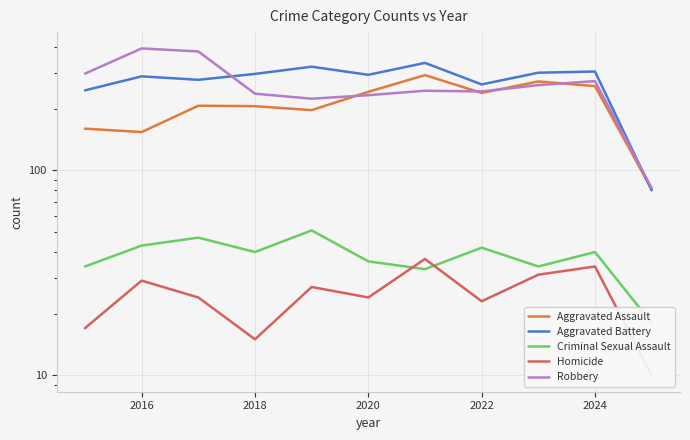

How many interior local valleys does the Homicide series have?

3